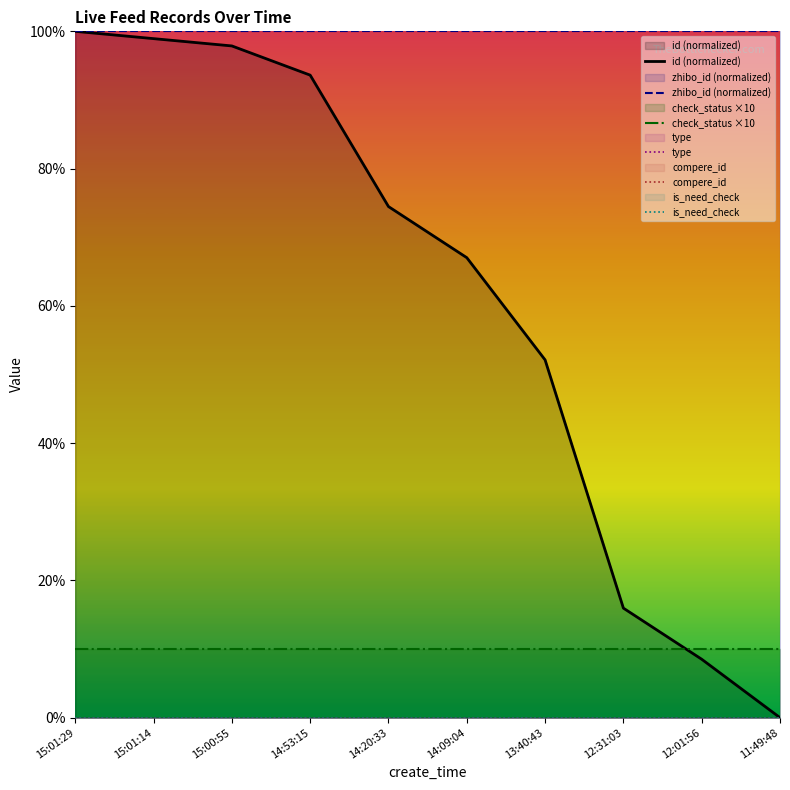

The id (normalized) series shows 4.8 at 12:01:56. True or false?

False